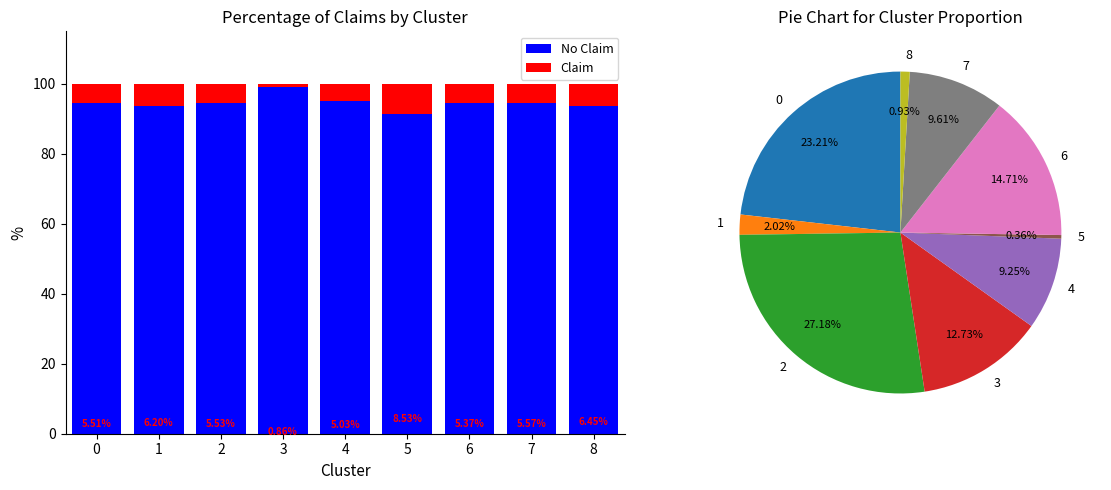

Which series changed the most between 4 and 6?

No Claim